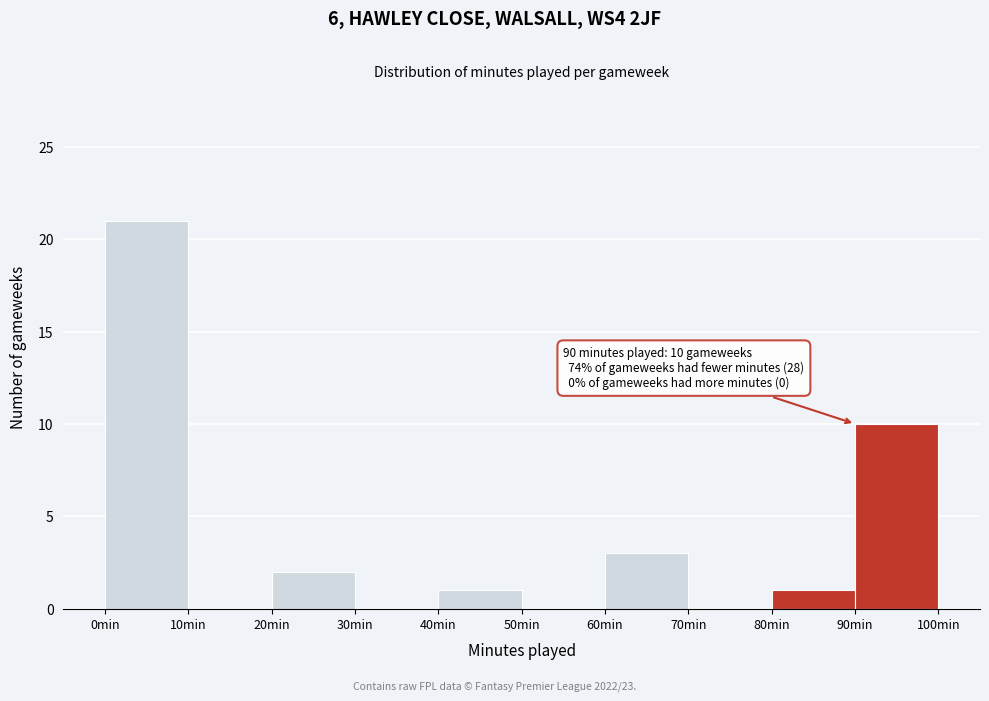

Which range on the x-axis has the tallest bar?

0 to 10